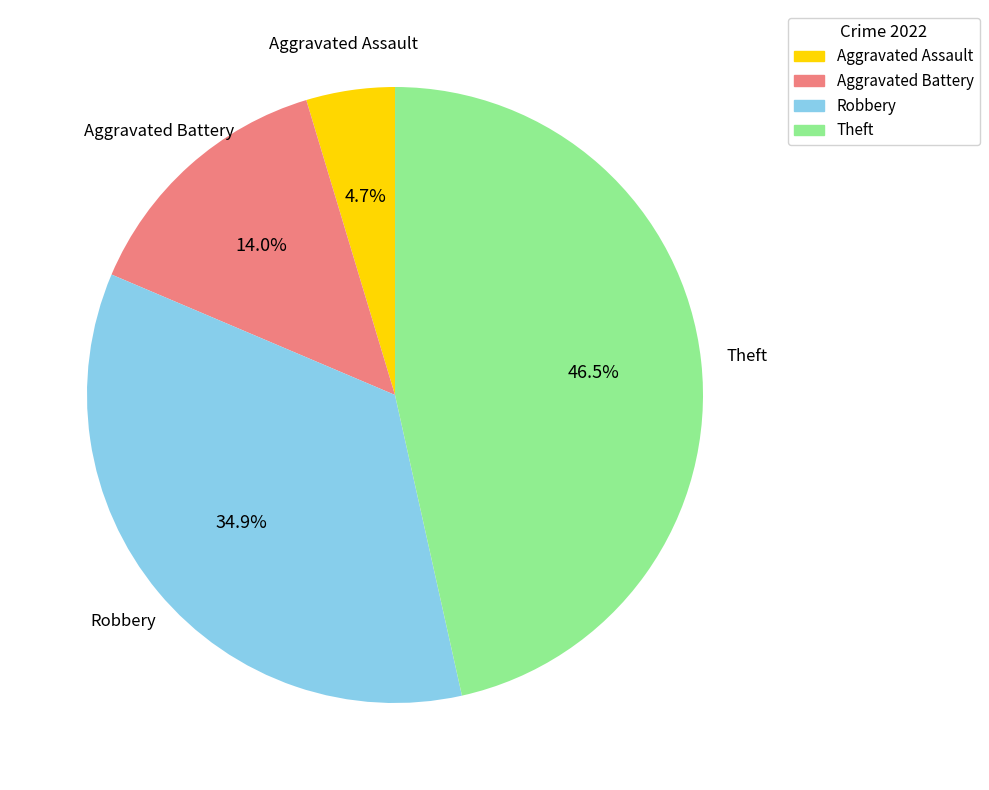

What percentage is NOT represented by Theft?

53.5%